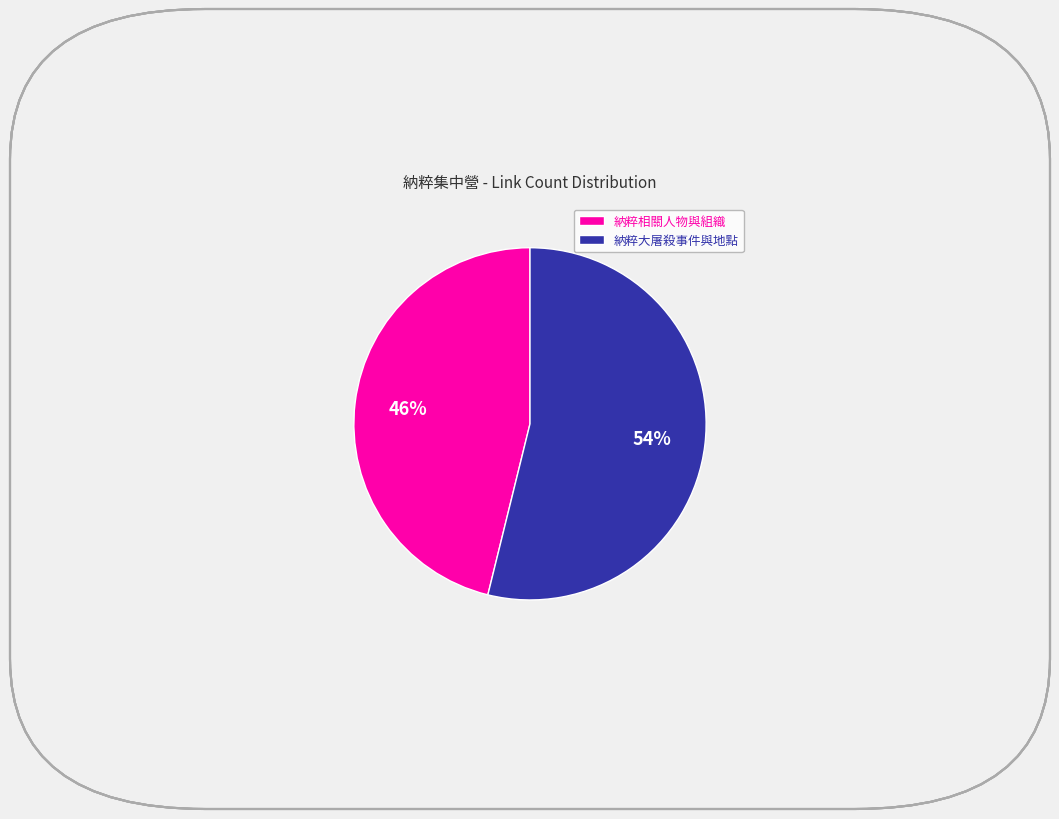

How many segments does this pie chart have?

2